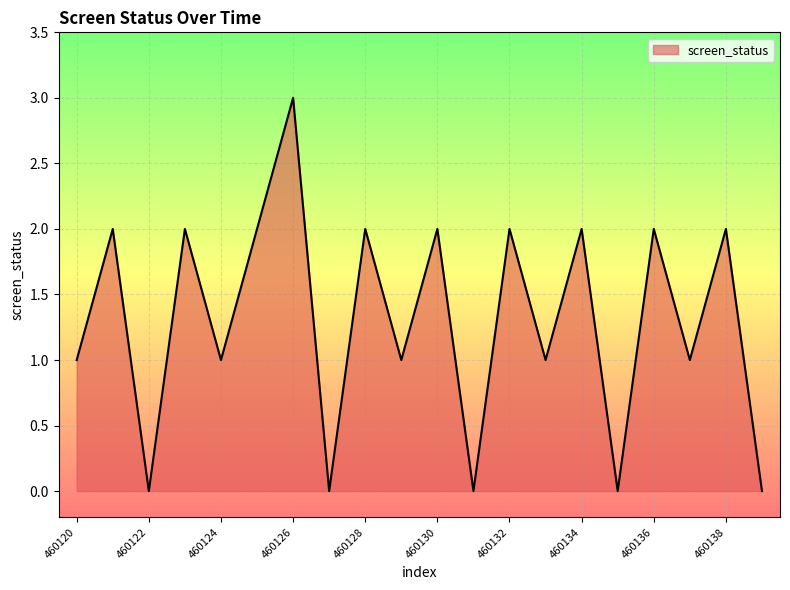

What is the greatest value displayed?

3